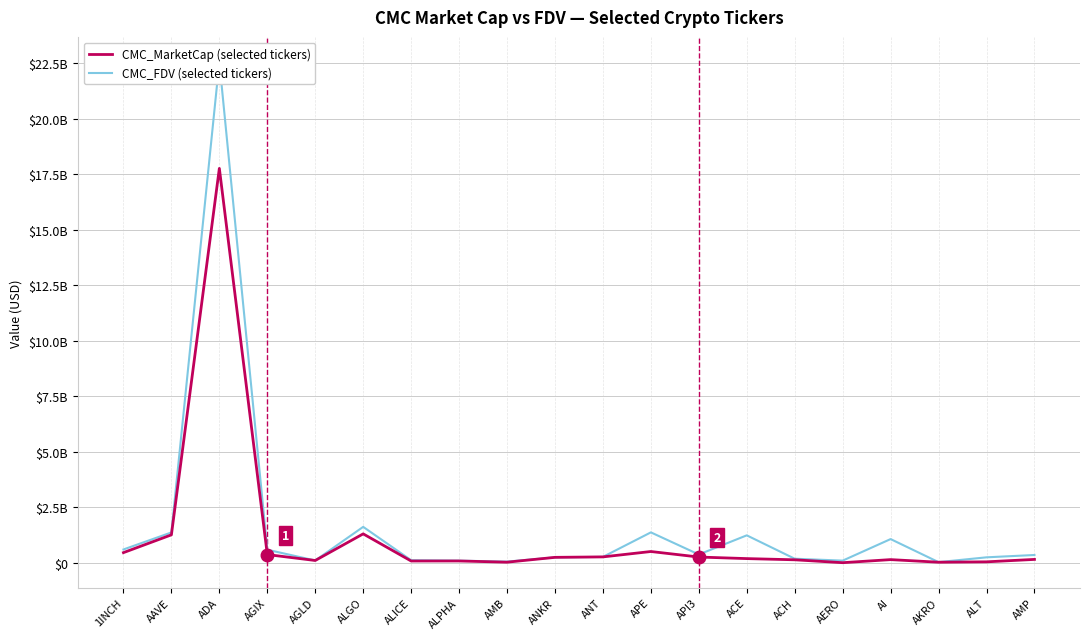

Where does the CMC_FDV series first go above 346561963?

1INCH